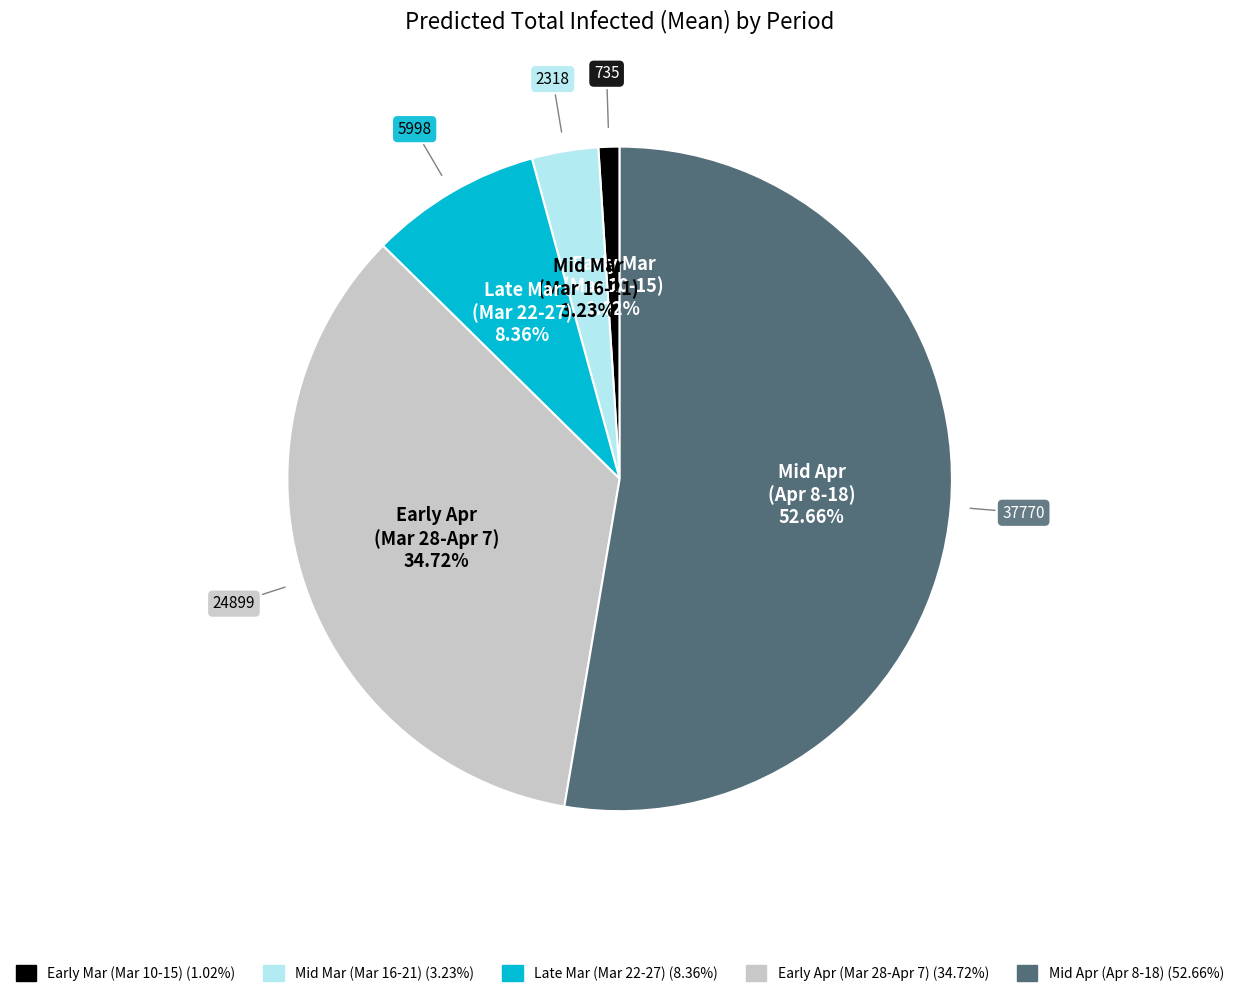

Is there a majority slice in this chart?

Yes